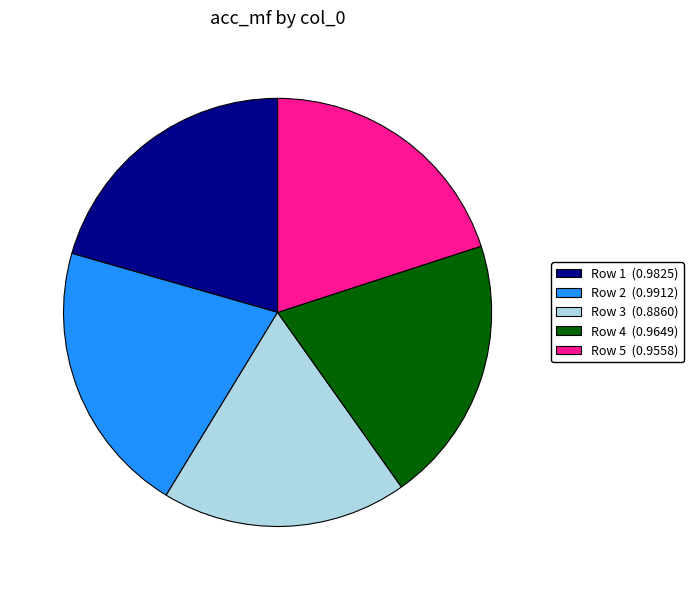

Is Row 5 (0.9558) the majority of the pie?

No